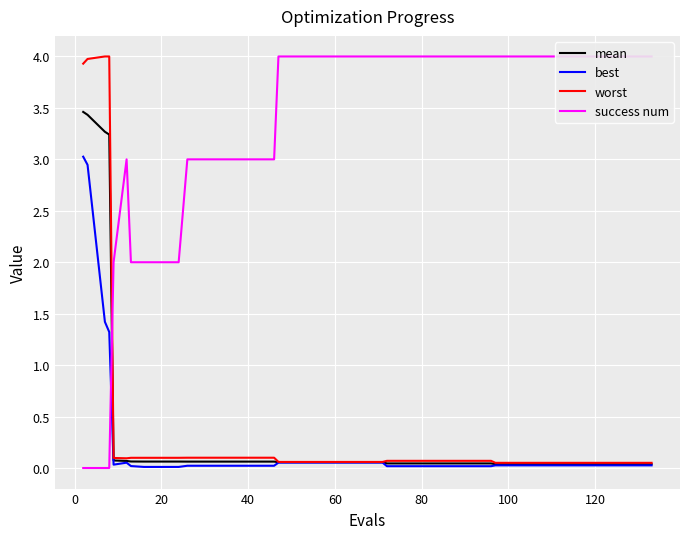

What are all the series names shown in the legend?

mean, best, worst, success num